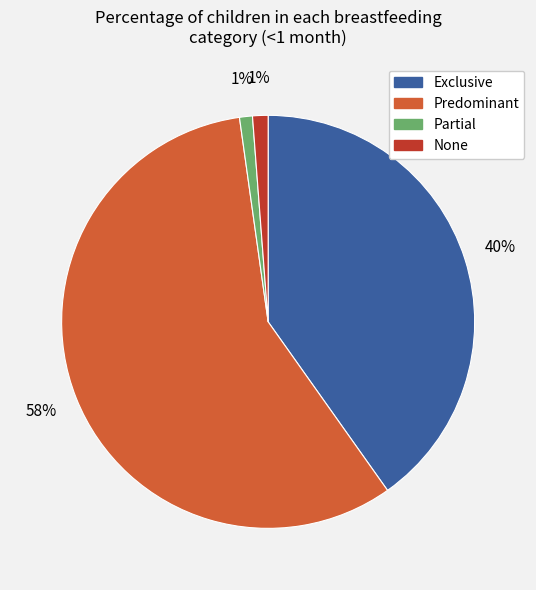

Which category has the biggest portion of the pie?

Predominant